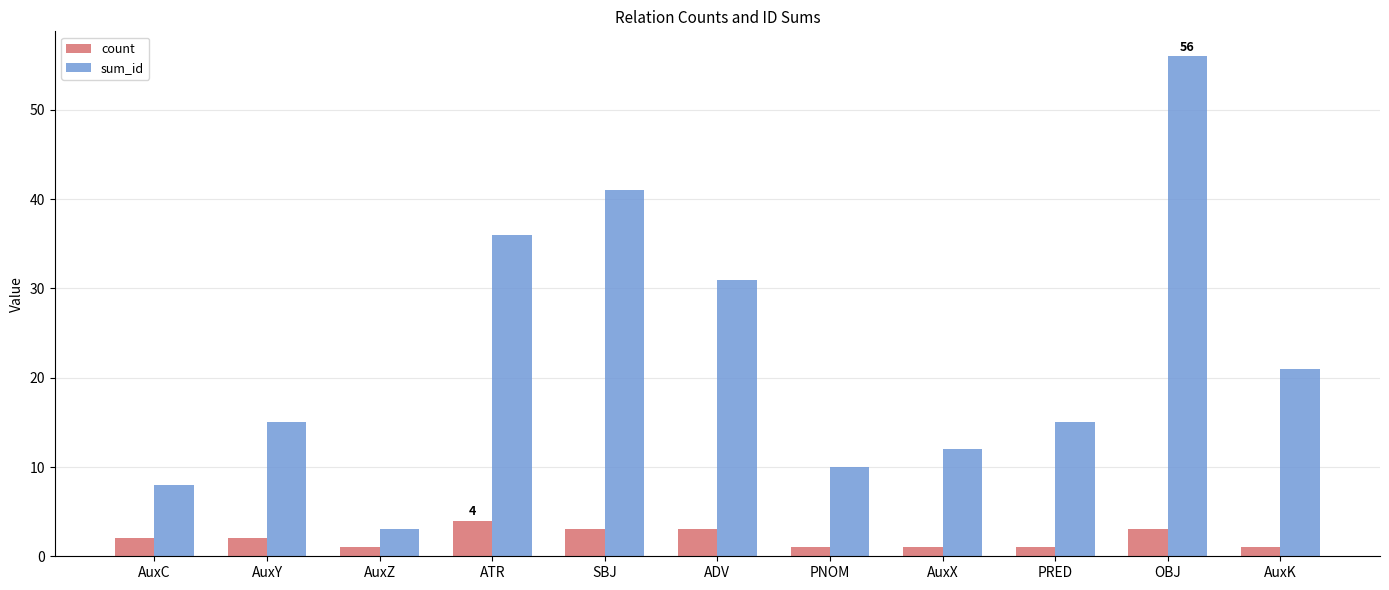

What value does the sum_id series have at ATR?

36